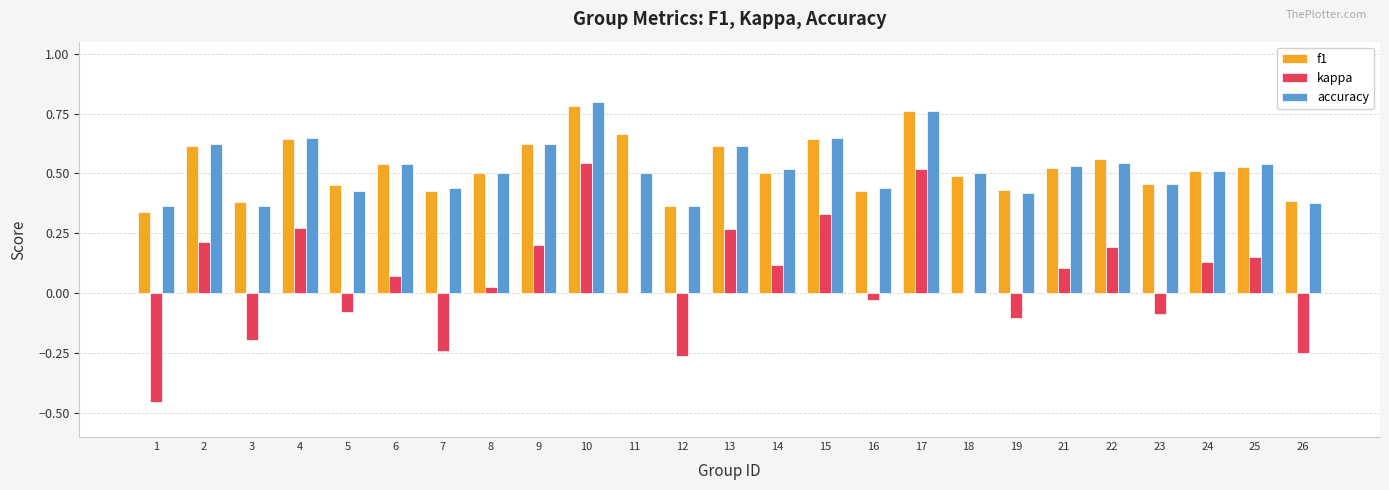

Between 15 and 25, which series saw the biggest shift?

kappa